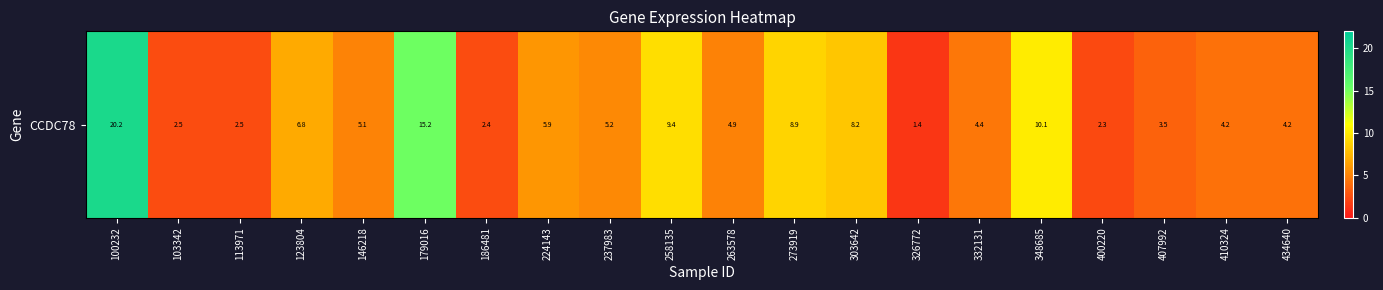

Approximately how many times larger is the value at 332131 compared to 186481?

1.8